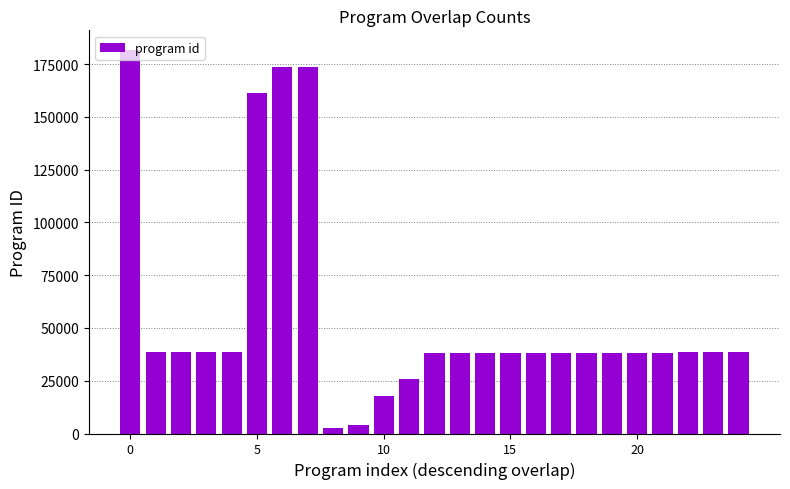

What is the value of the 7th bar from the left?

173842